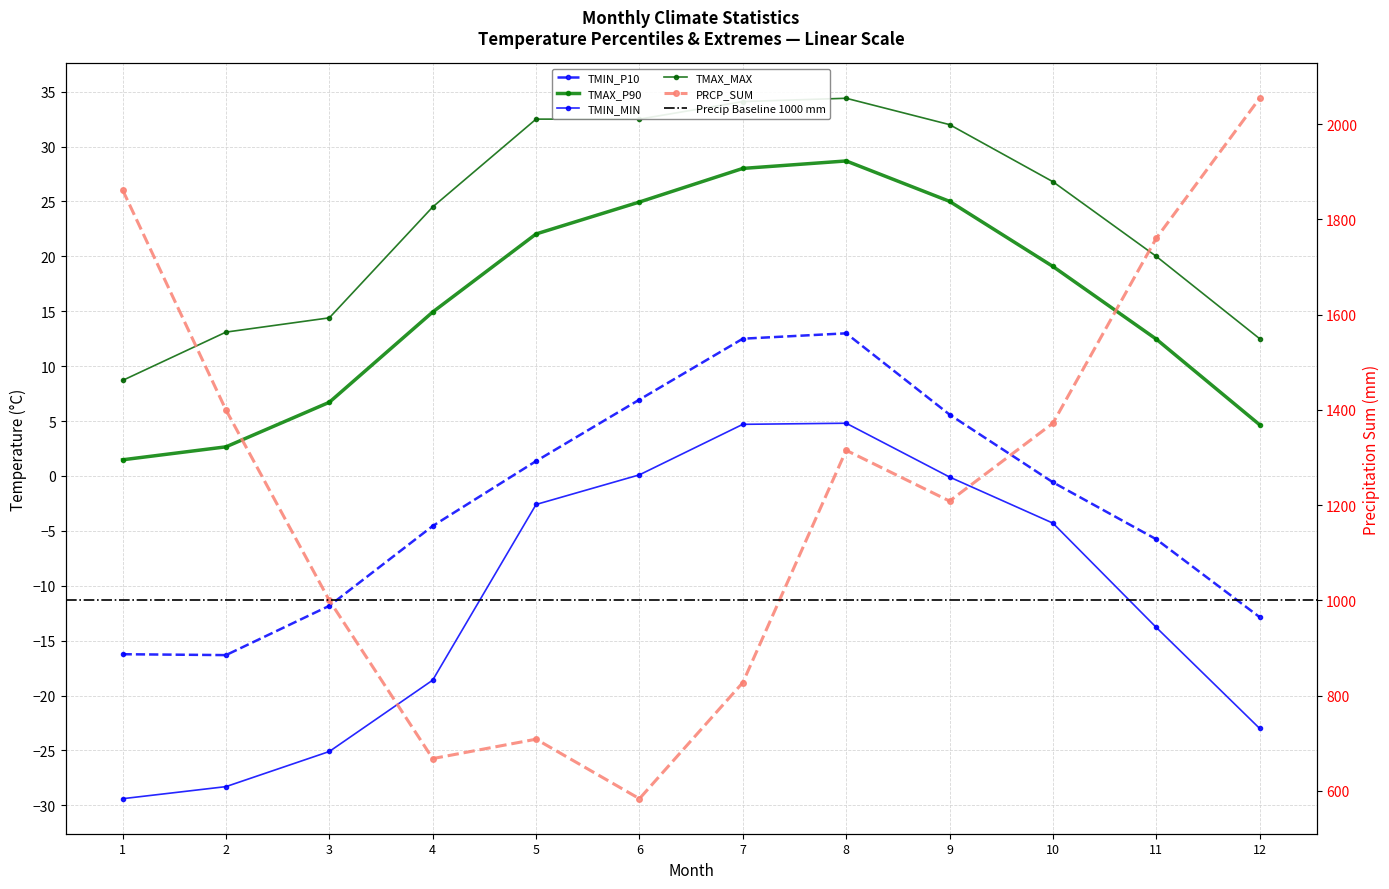

At which label does TMAX_MAX first exceed 26?

5